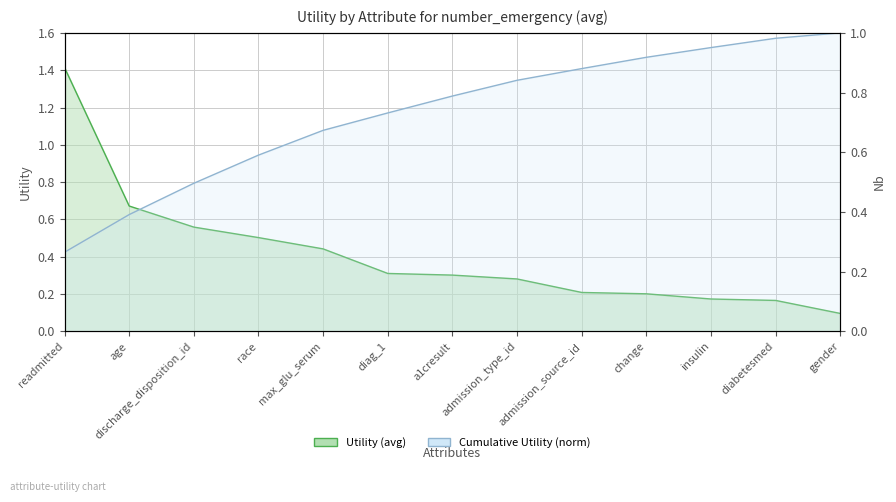

Which category has the lowest value across all series?

gender